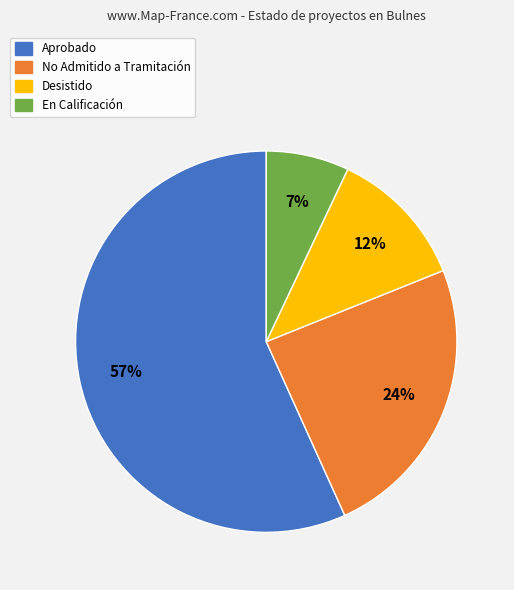

To the nearest percent, what is the combined percentage of En Calificación and No Admitido a Tramitación?

31%